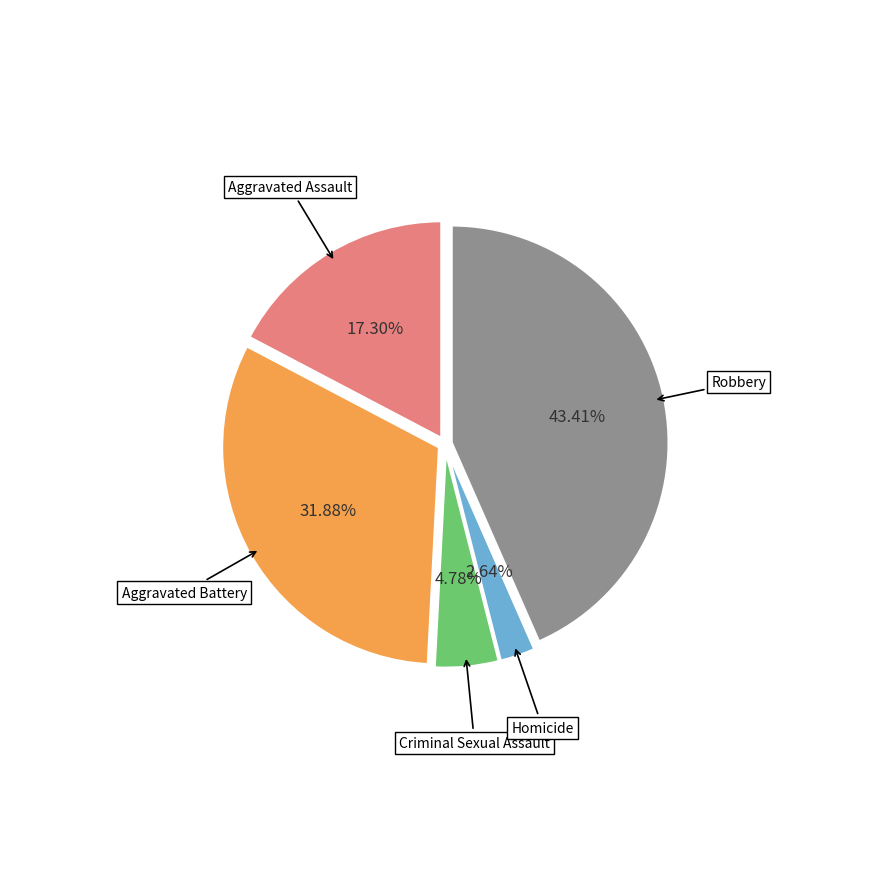

How much of the chart is everything except Homicide?

97.4%